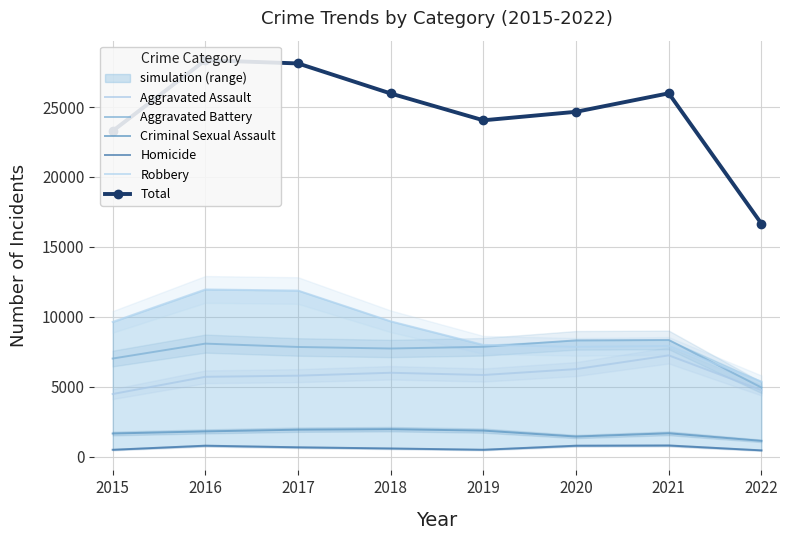

In Aggravated Battery, how many points are higher than both neighbors (excluding endpoints)?

2